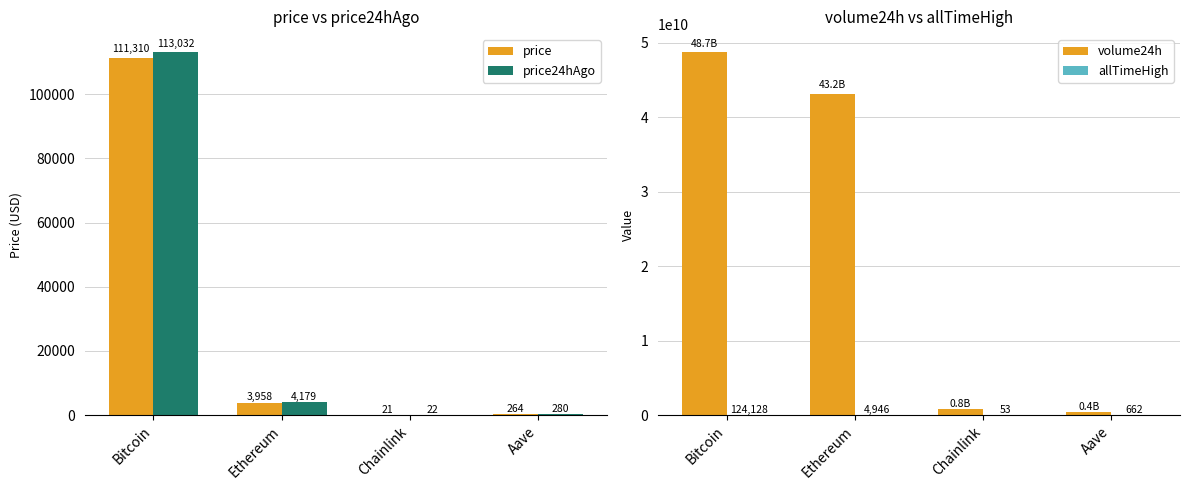

At which label does allTimeHigh first exceed 4946?

Bitcoin